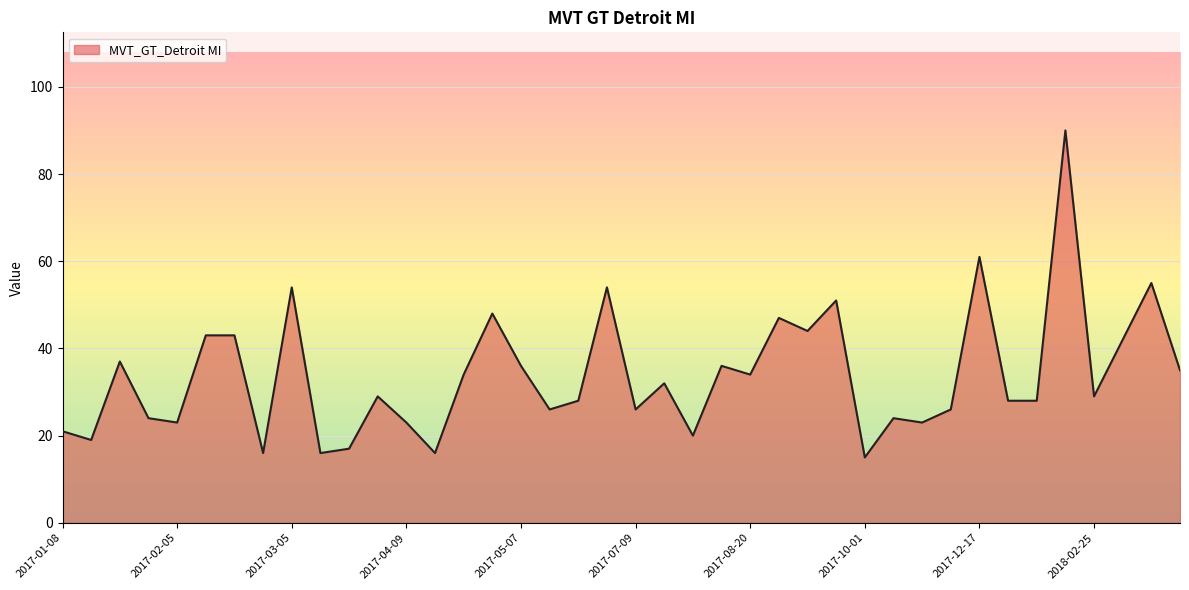

What is the greatest value displayed?

90